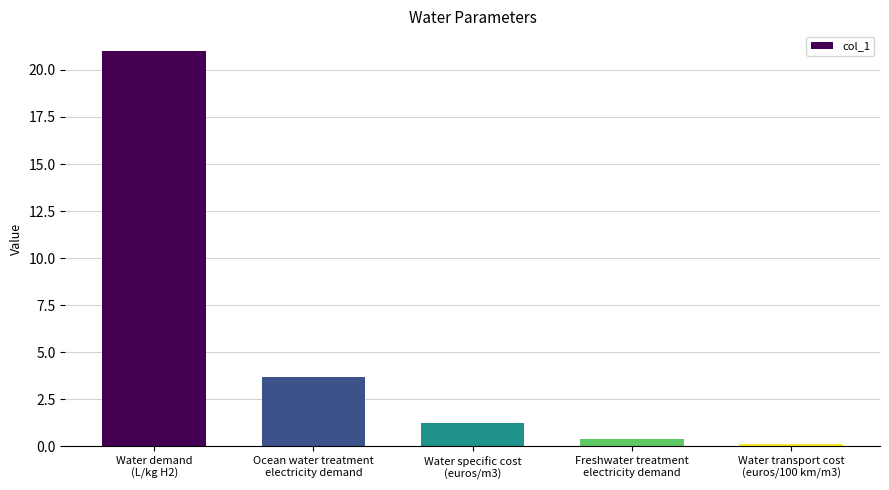

List the labels in order of value, largest first.

Water demand
(L/kg H2), Ocean water treatment
electricity demand, Water specific cost
(euros/m3), Freshwater treatment
electricity demand, Water transport cost
(euros/100 km/m3)